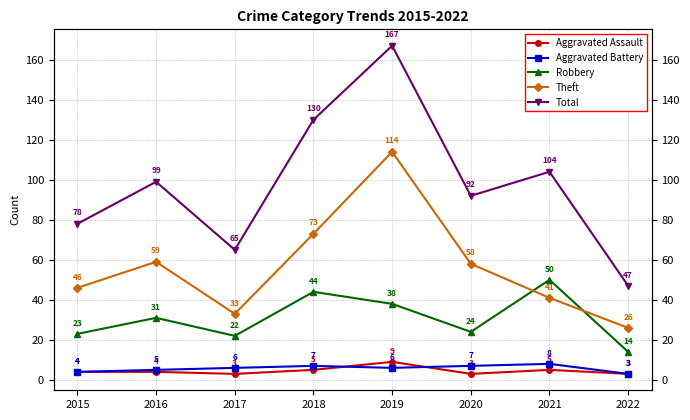

Read the Aggravated Battery value at 2016.

5